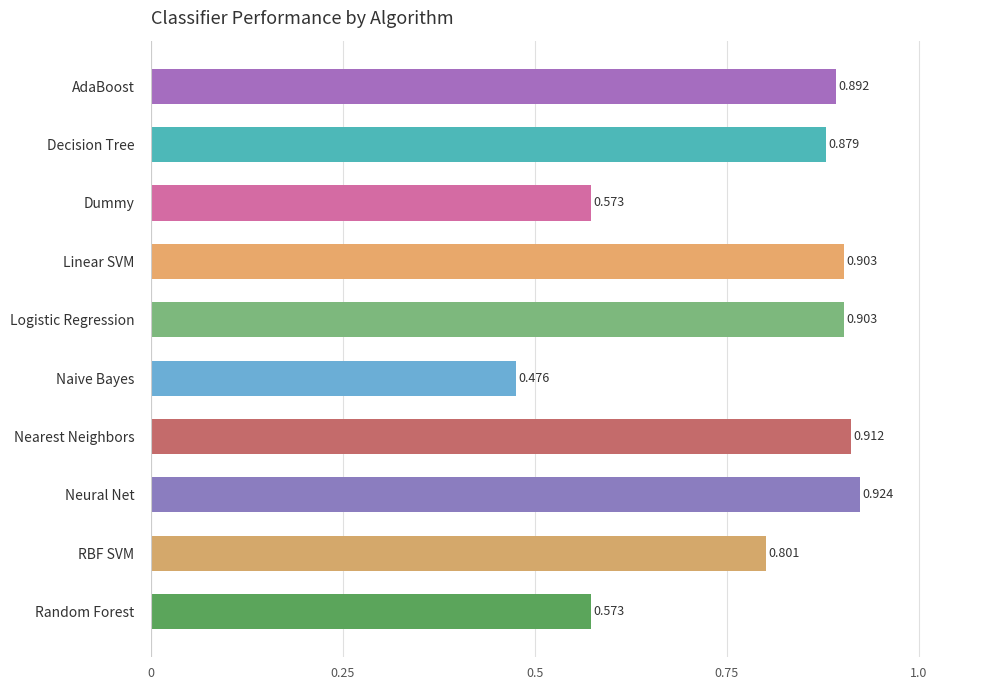

Where is the data nearest to the value 0?

Naive Bayes